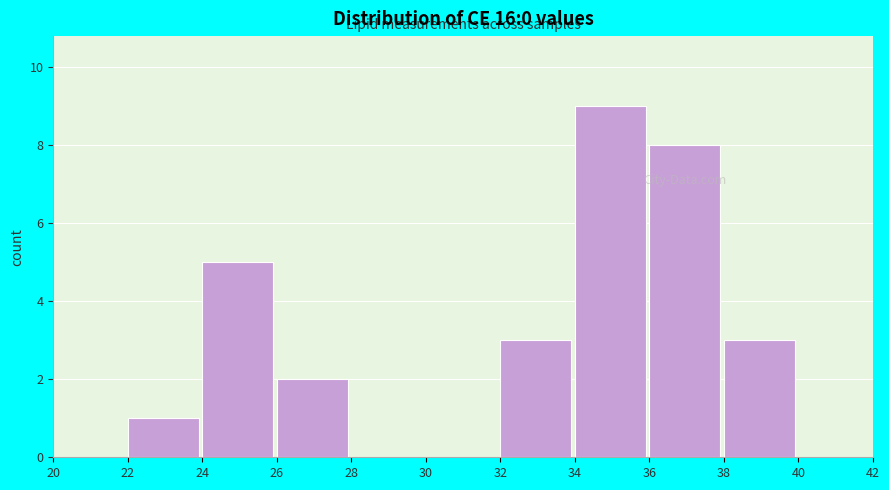

How tall is the bar that spans 32 to 34 on the x-axis? The values are not printed on the chart, so give them approximately, as read against the axis.

3